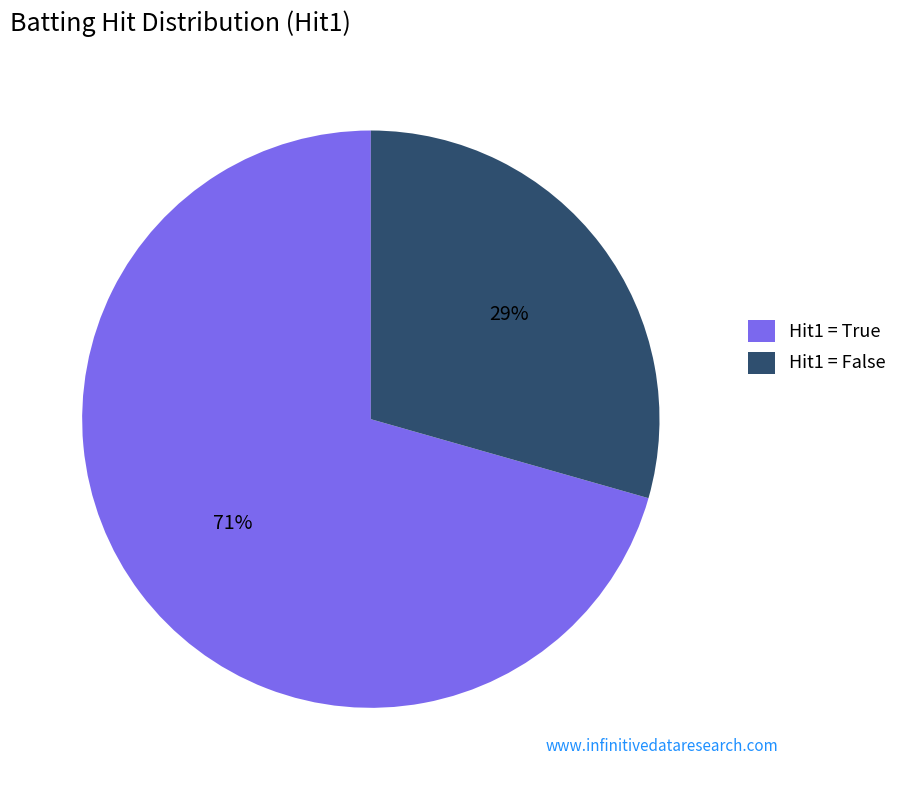

To the nearest percent, what is the combined percentage of Hit1 = True and Hit1 = False?

100%